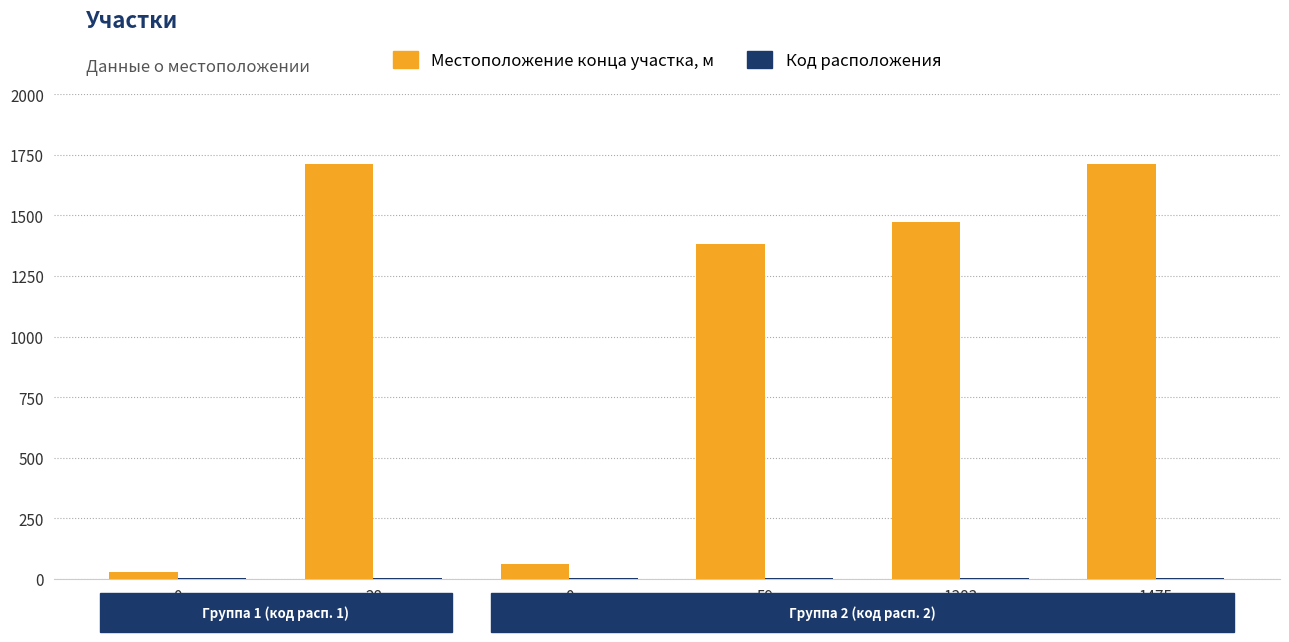

What is the minimum value shown in the chart?

1